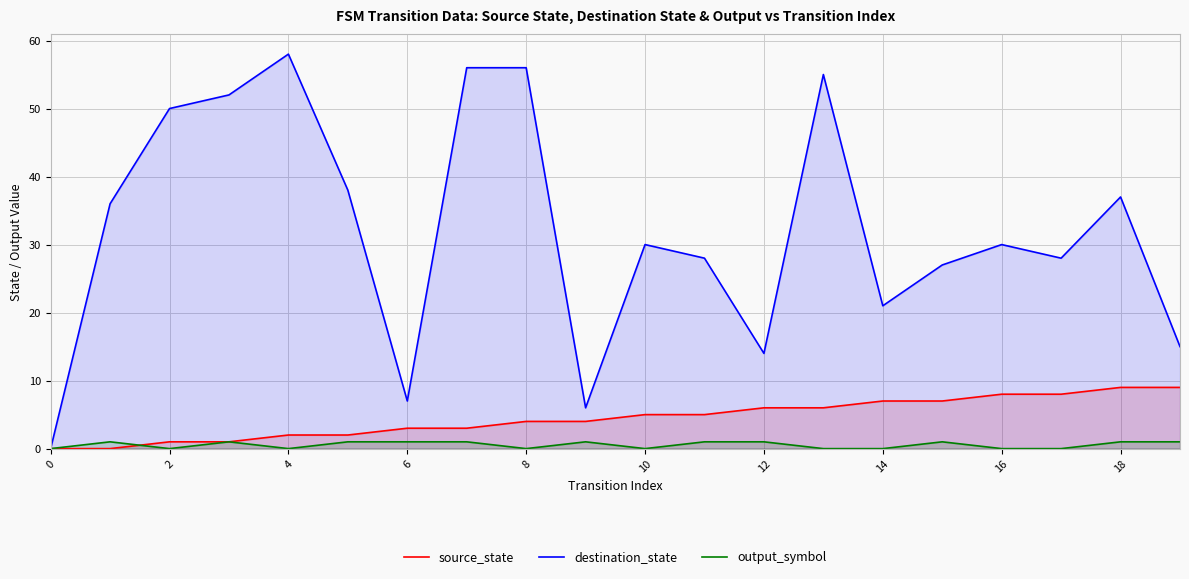

Which series has the largest total across all categories?

destination_state